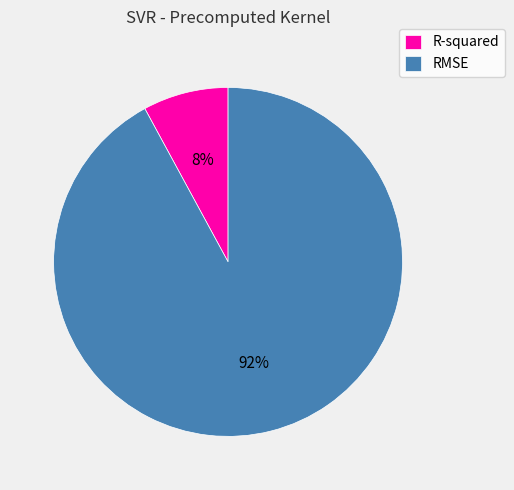

Rank the categories by value from highest to lowest.

RMSE, R-squared